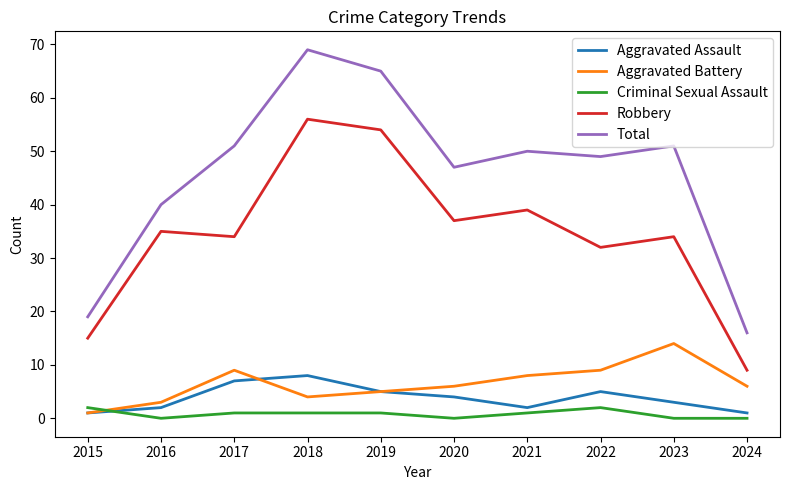

How many interior local peaks does the Robbery series have?

4